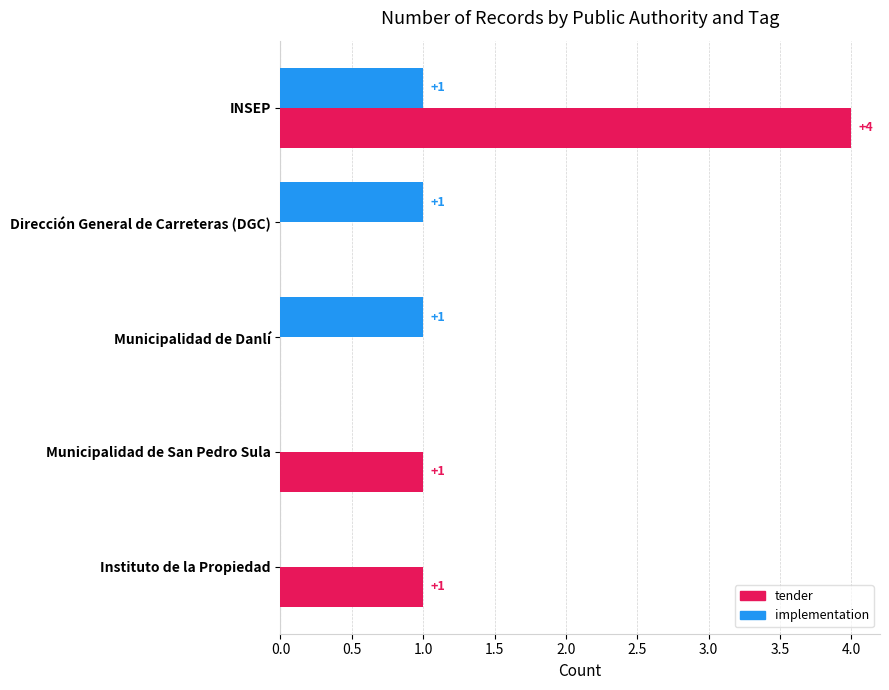

Count the number of data series in this chart.

2